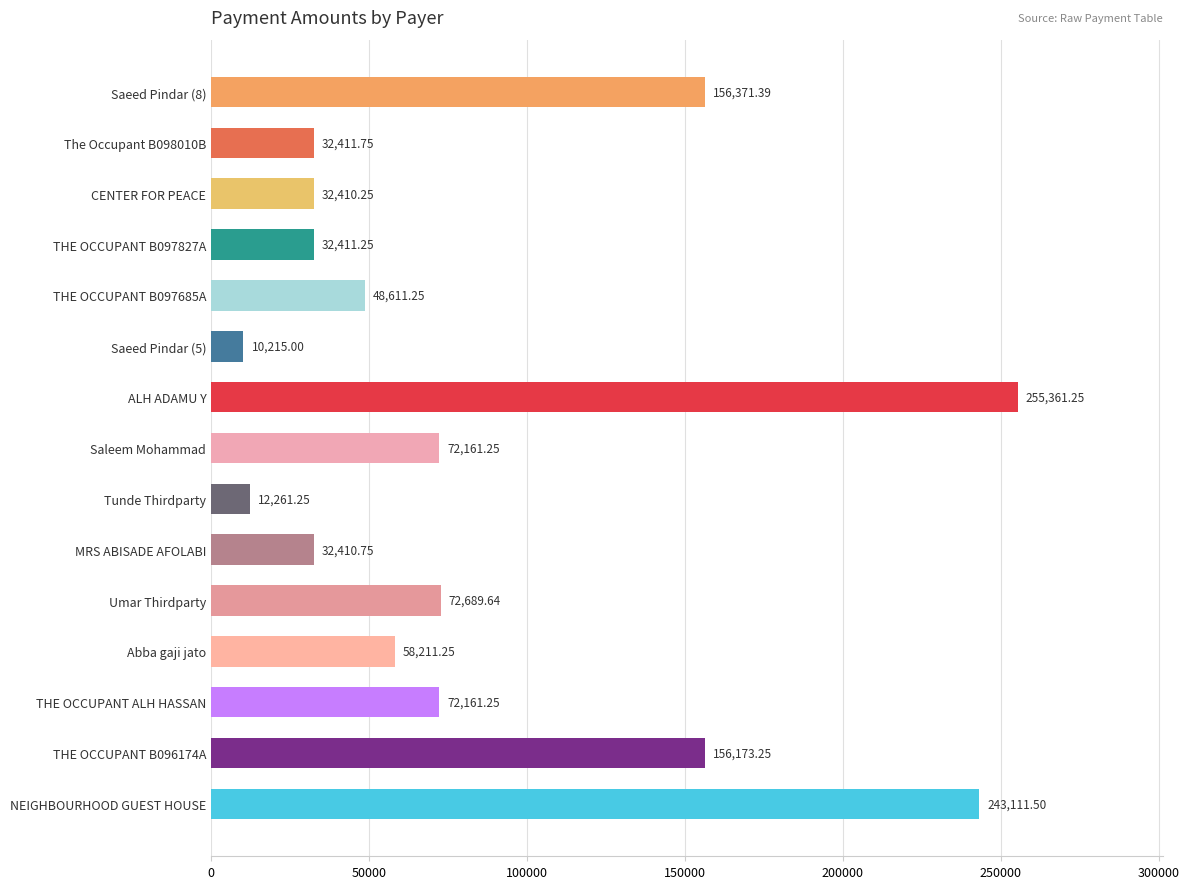

Which has a higher value, CENTER FOR PEACE or THE OCCUPANT B096174A?

THE OCCUPANT B096174A